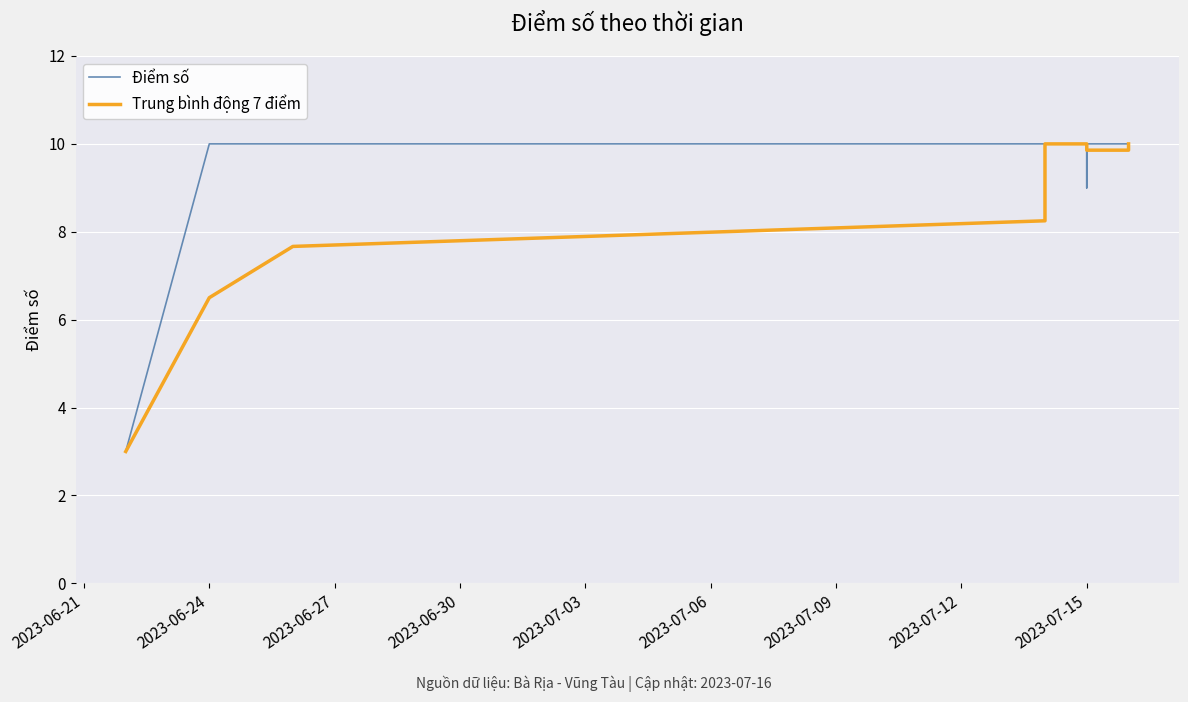

What position from the left is 2023-07-09?

7